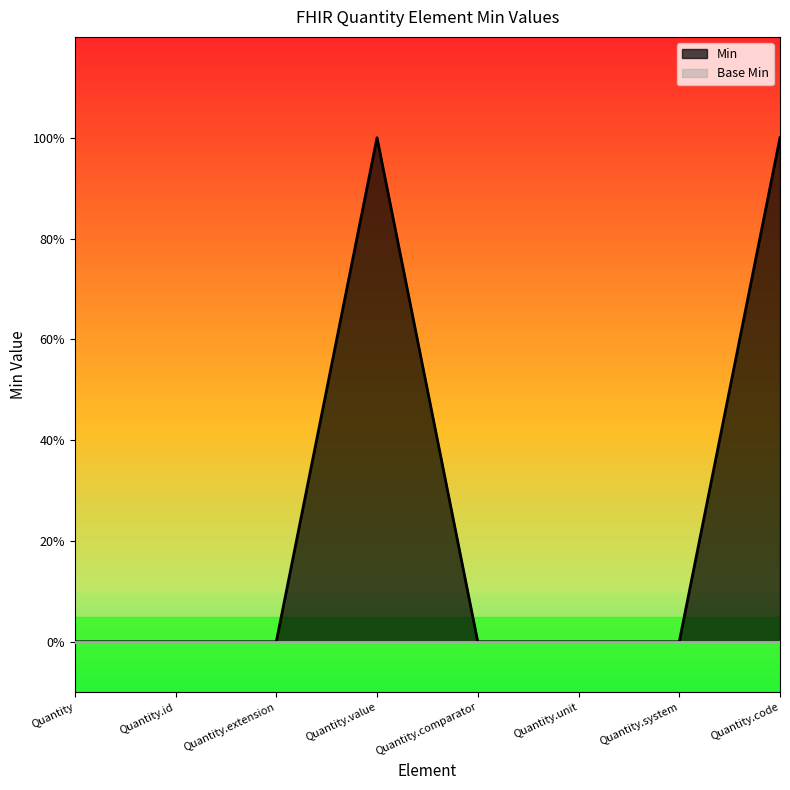

How many positive values are there?

2